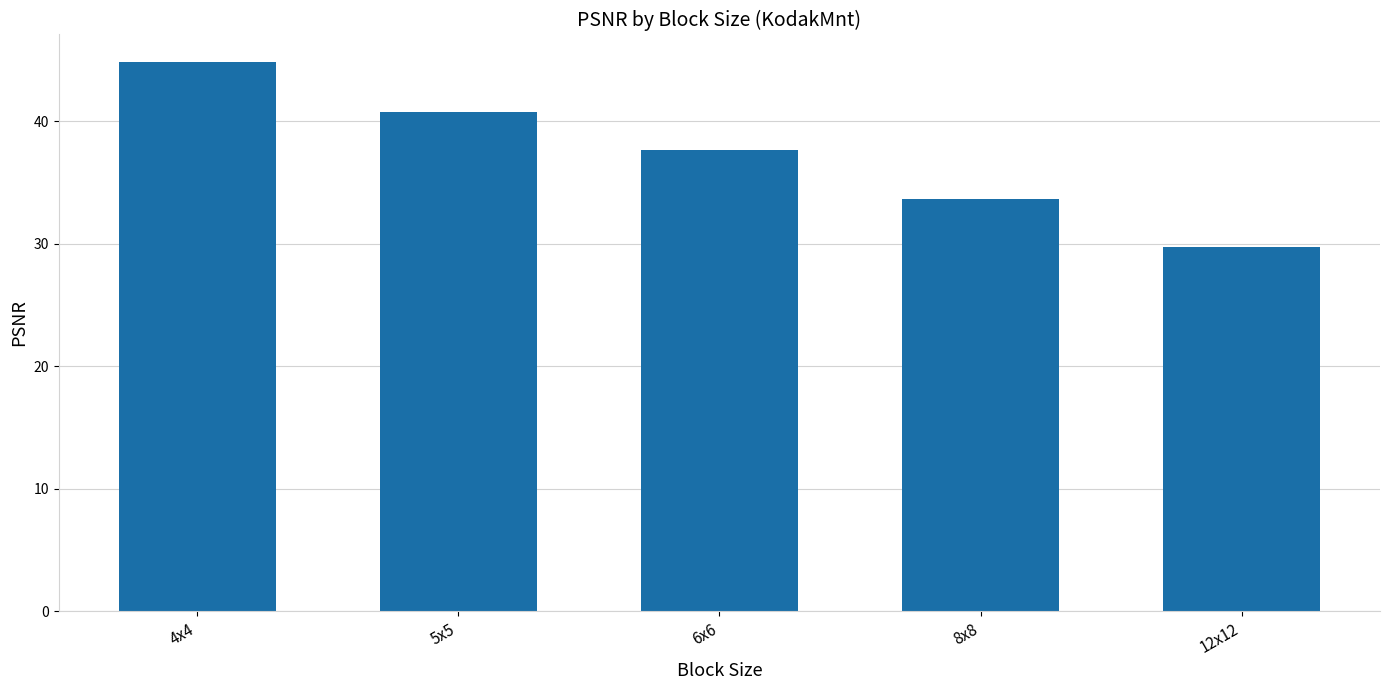

Rank the categories by value from highest to lowest.

4x4, 5x5, 6x6, 8x8, 12x12